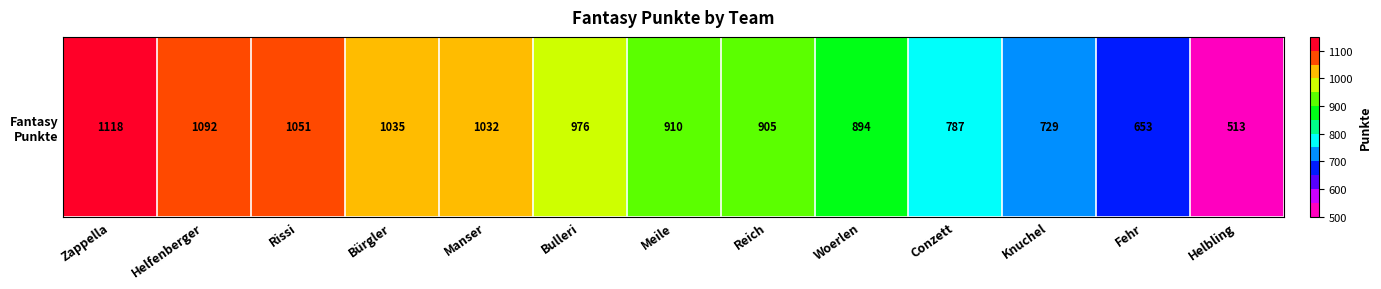

List the labels in order of value, largest first.

Zappella, Helfenberger, Rissi, Bürgler, Manser, Bulleri, Meile, Reich, Woerlen, Conzett, Knuchel, Fehr, Helbling